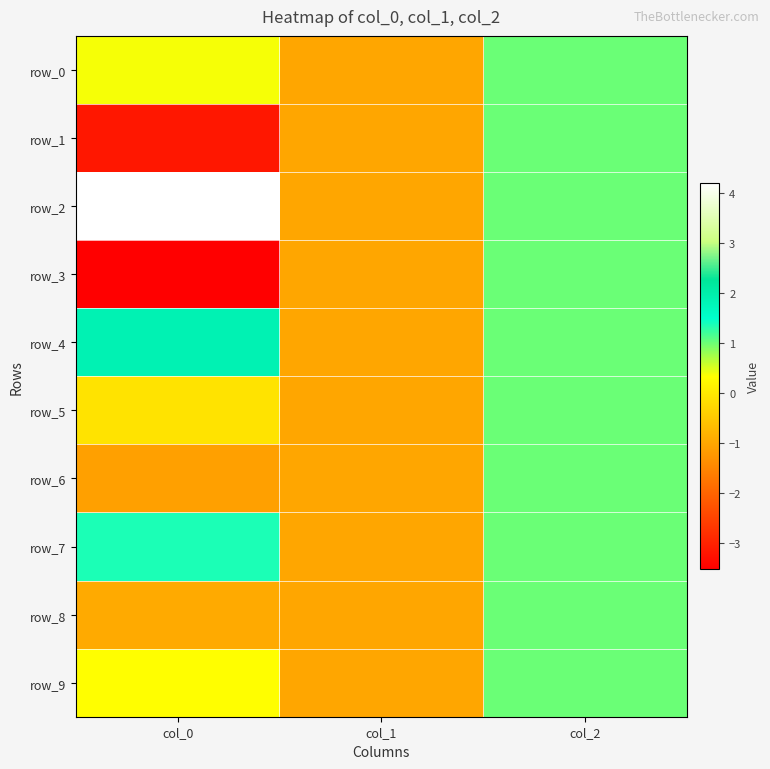

What is the average value of the row_6 series?

-0.4